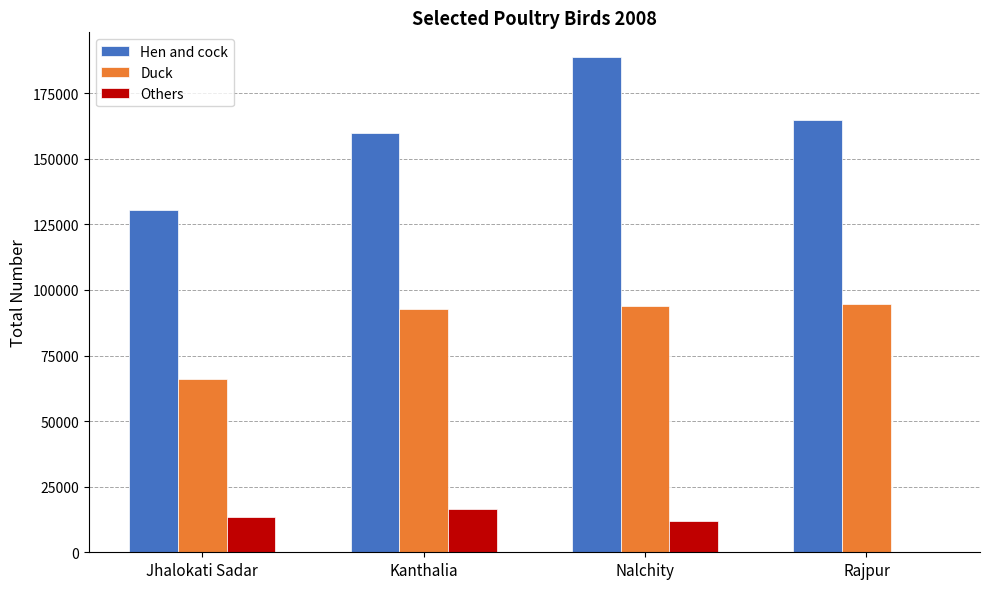

What is the sum of all Duck values?

347167